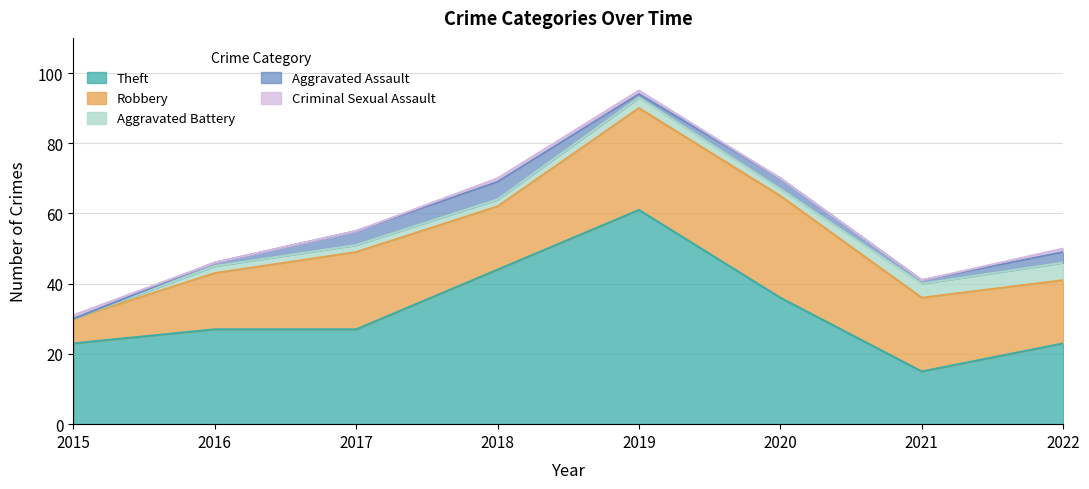

Reading right to left, transcribe all the data shown in this chart.

Robbery: 18	21	29	29	18	22	16	7
Theft: 23	15	36	61	44	27	27	23
Aggravated Assault: 3	1	3	1	5	4	1	0
Aggravated Battery: 5	4	2	3	2	2	2	0
Criminal Sexual Assault: 1	0	0	1	1	0	0	1